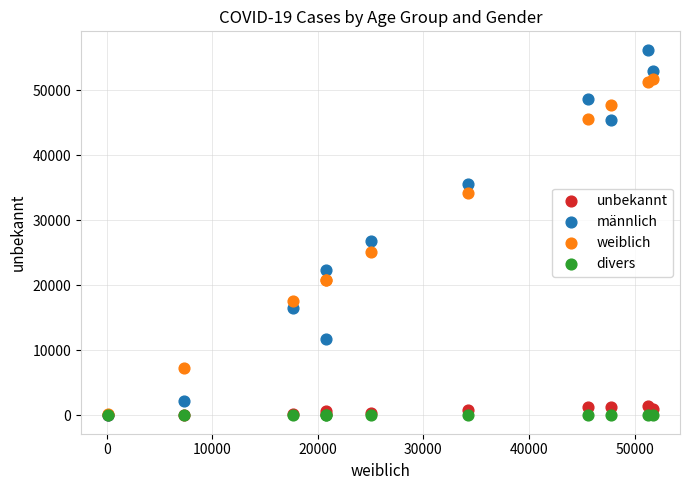

What are all the series names shown in the legend?

unbekannt, männlich, weiblich, divers